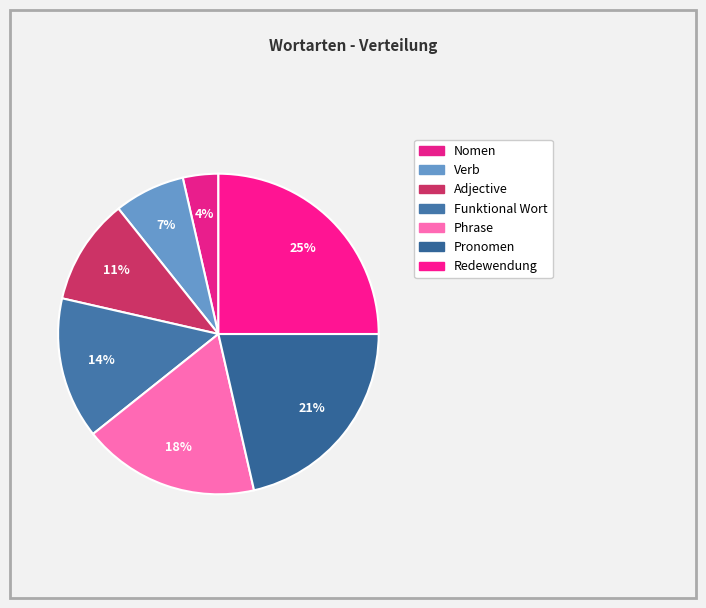

How many segments does this pie chart have?

7